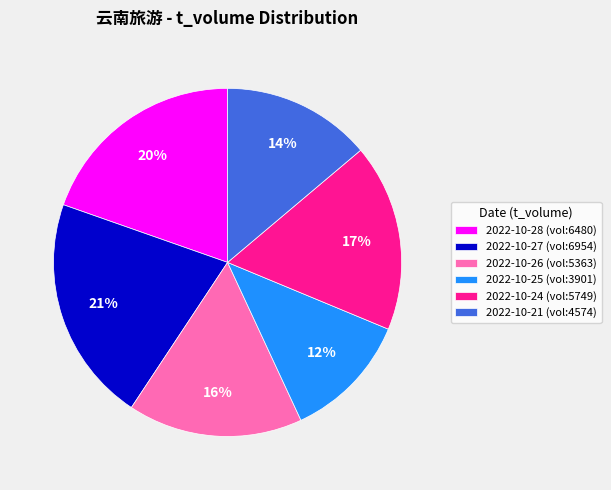

To the nearest percent, what percentage of the pie is 2022-10-27 (vol:6954)?

21%